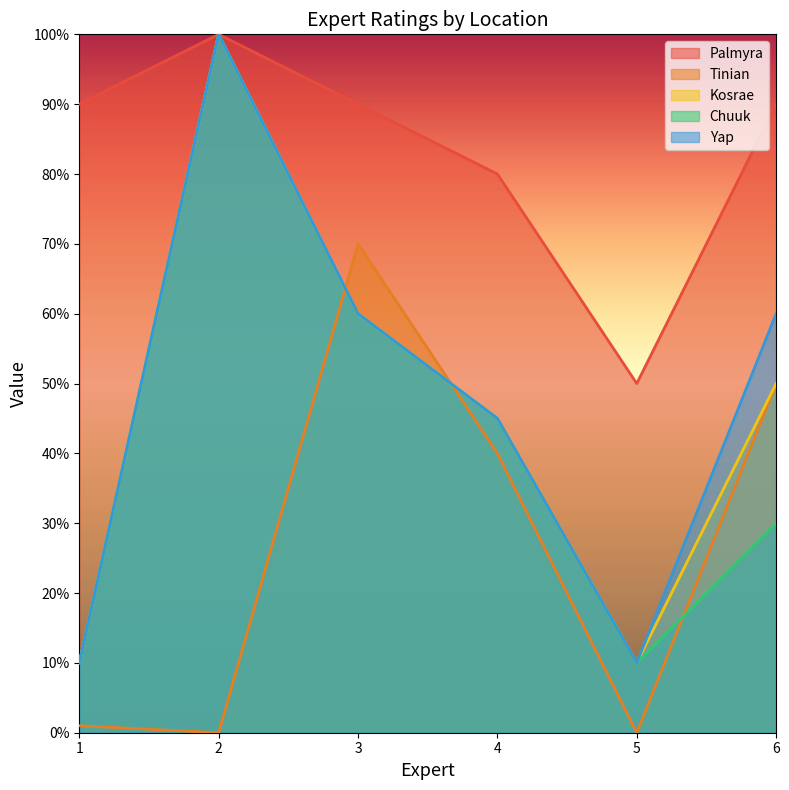

How many positive values does the Tinian series have?

4